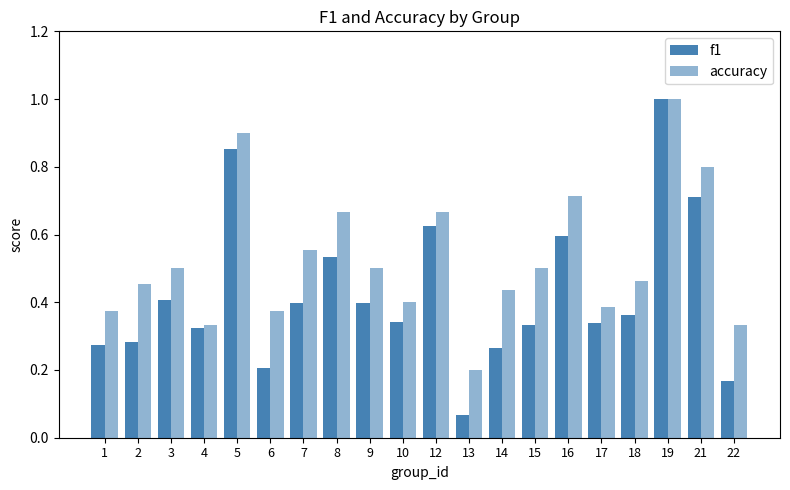

At how many categories does at least one series exceed 0?

20